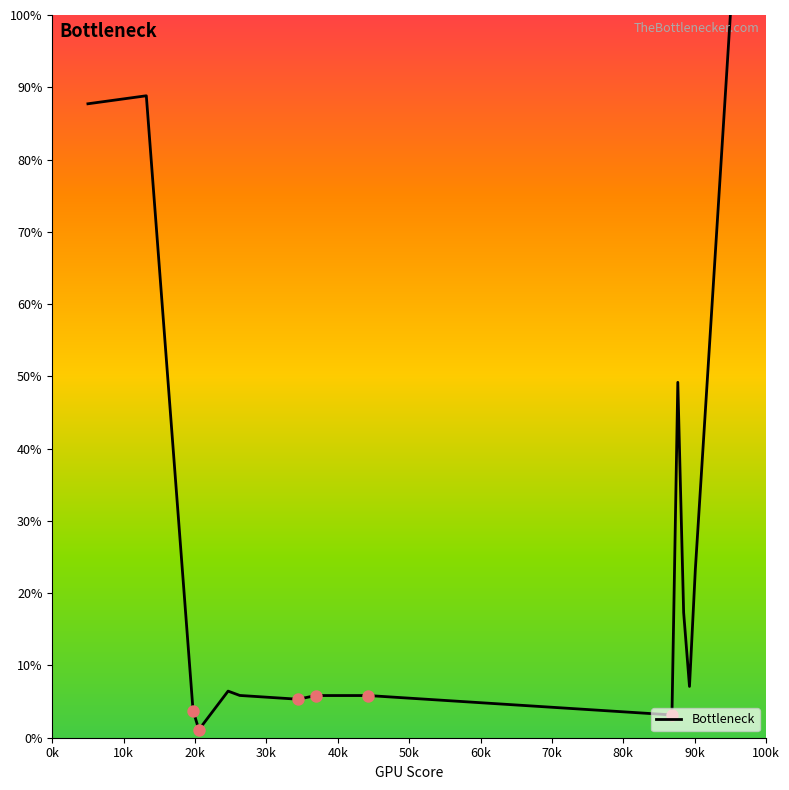

What is the difference between the maximum and minimum values?

98.9